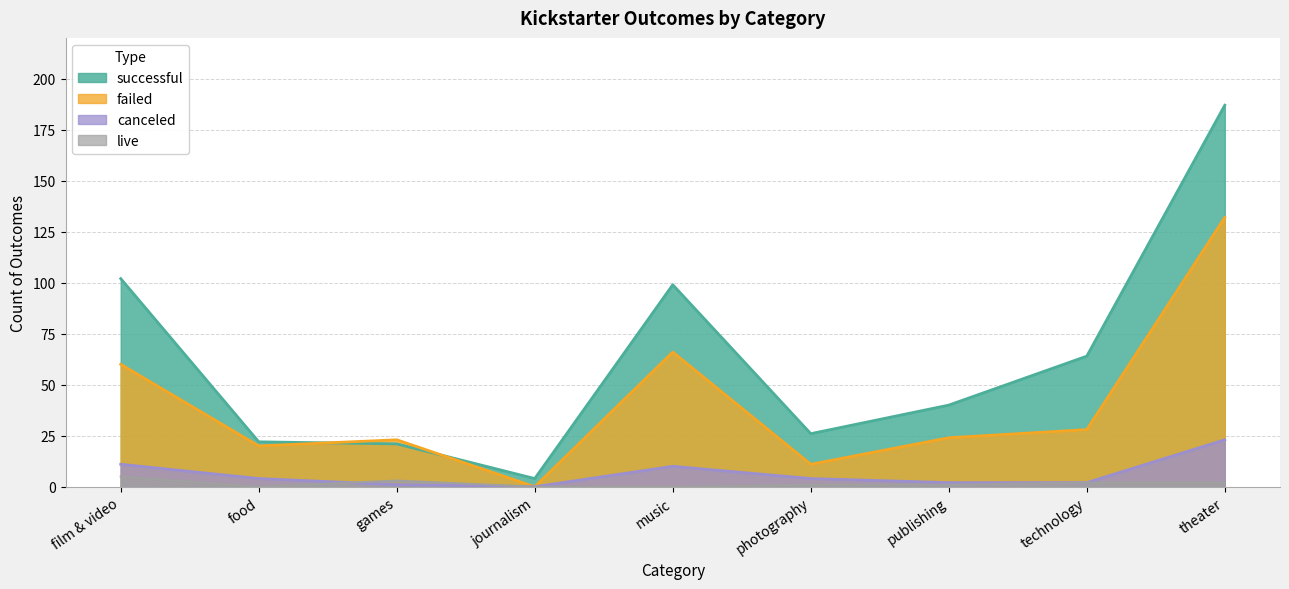

Between technology and publishing, which is larger?

technology